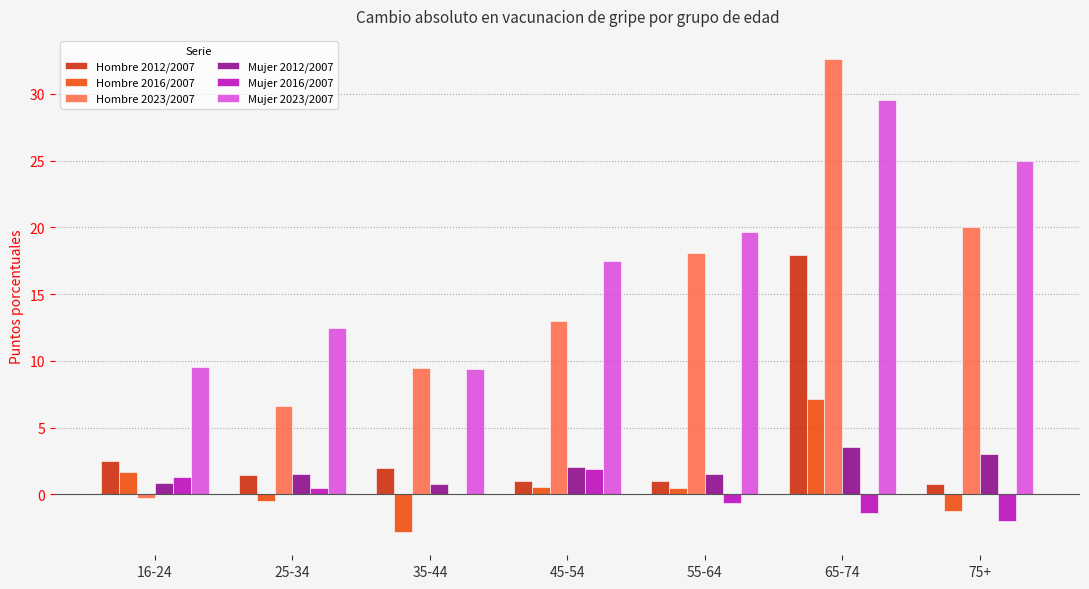

What is the sum of all Hombre 2012/2007 values?

26.6